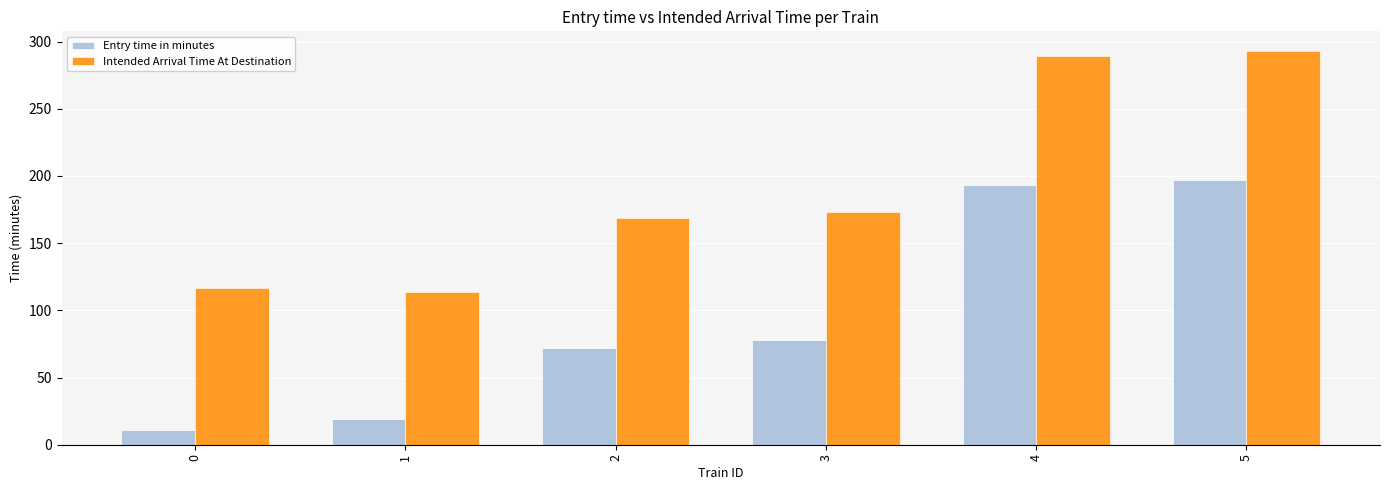

What value does the Entry time in minutes series have at 0, to the nearest 10?

10